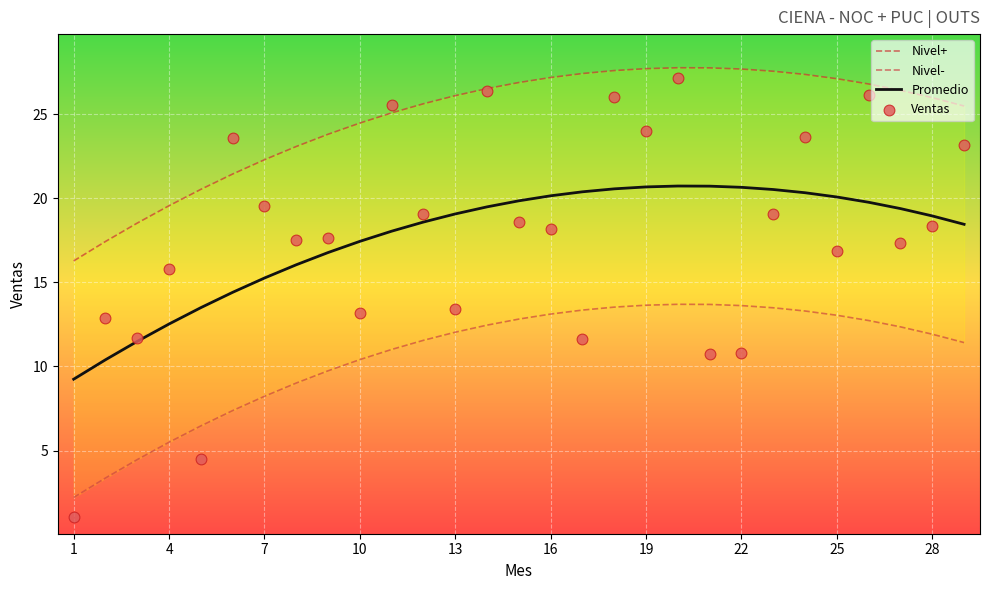

What are all the series names shown in the legend?

Nivel+, Nivel-, Promedio, Ventas